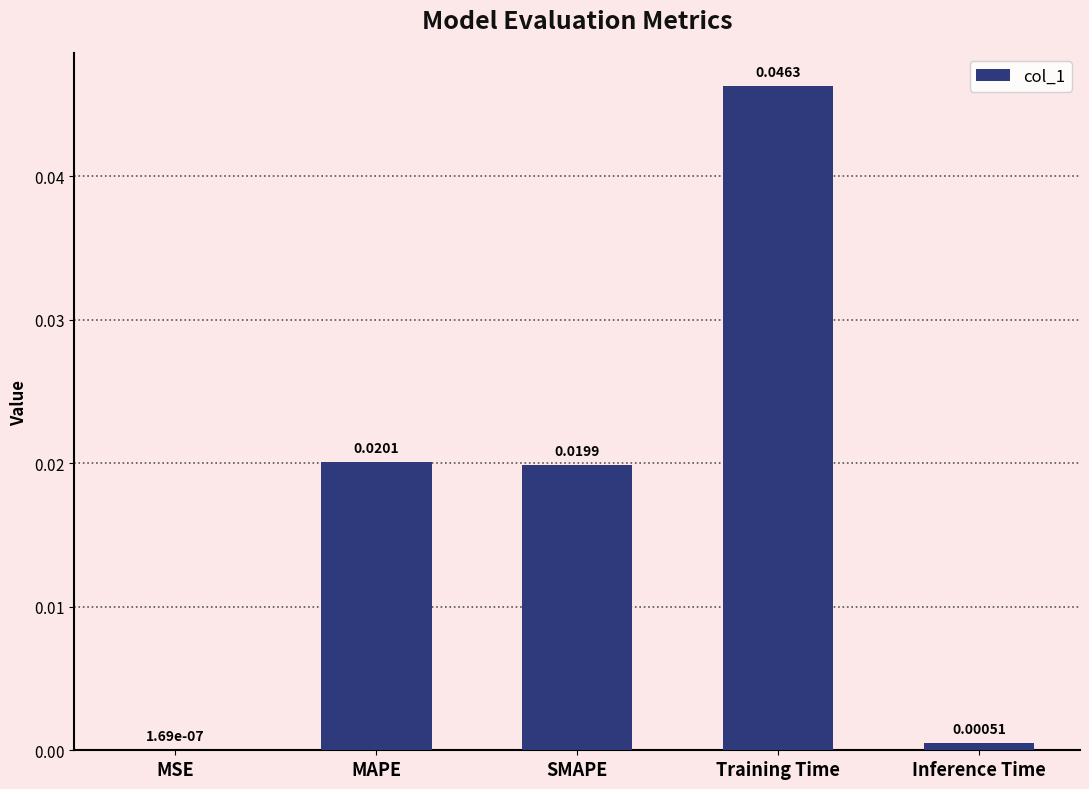

Which has a higher value, SMAPE or Inference Time?

SMAPE